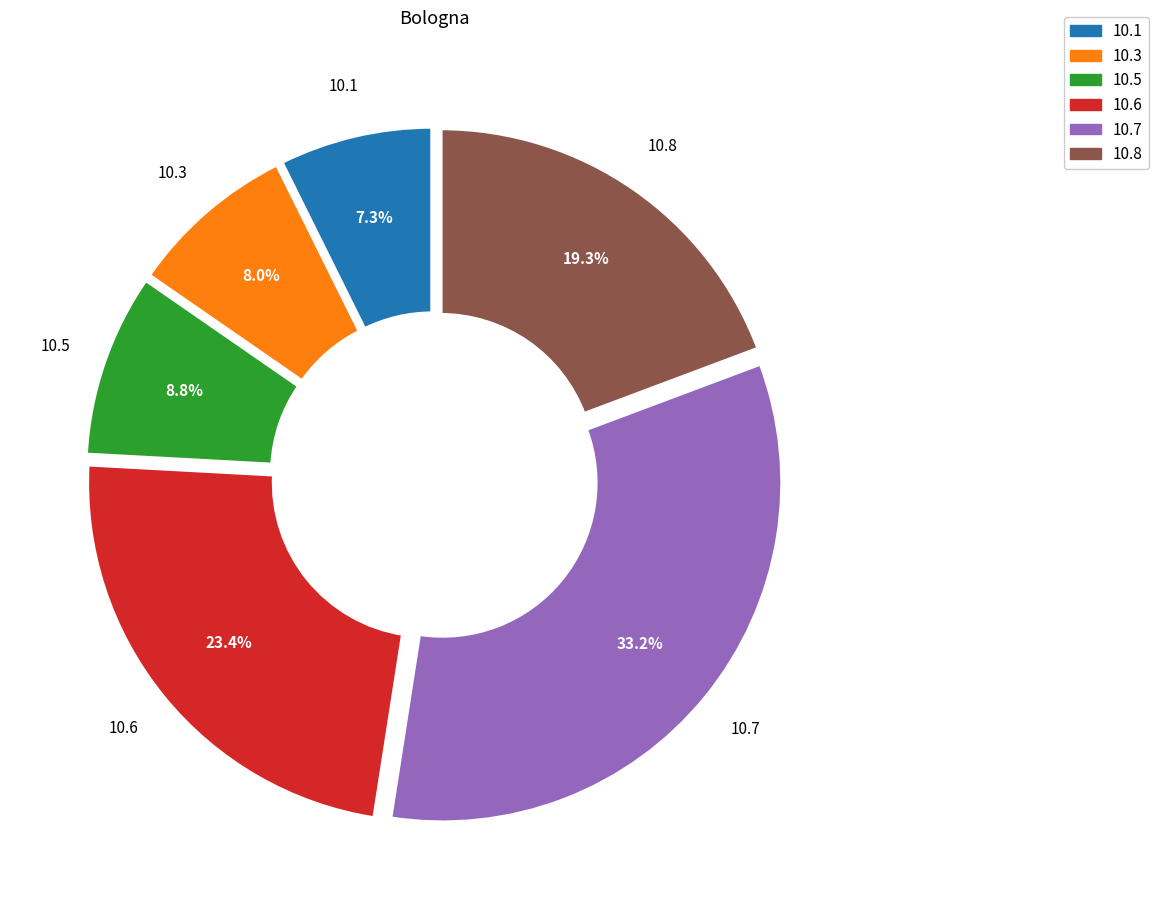

Which slice is the smallest?

10.1